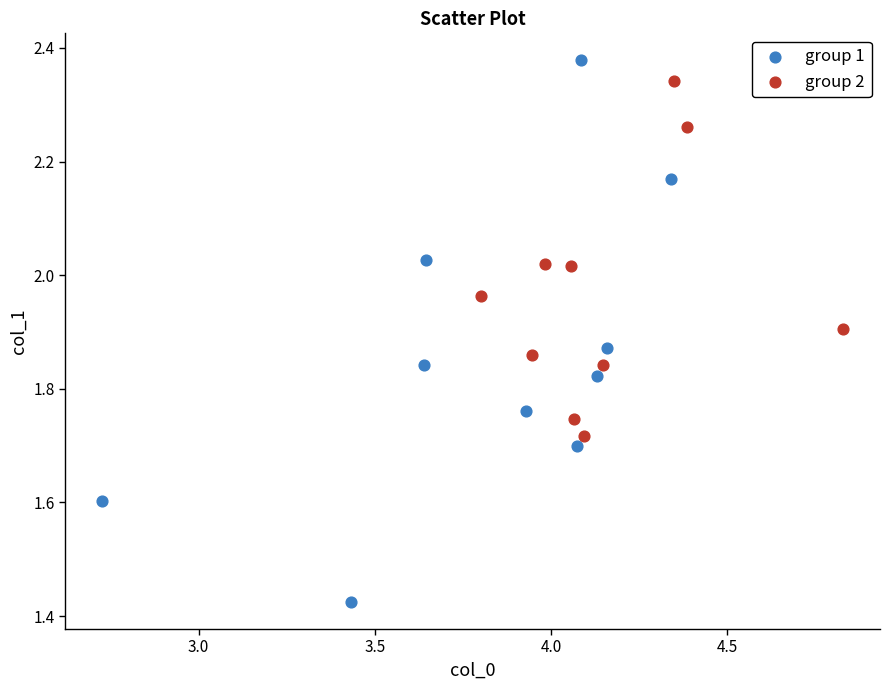

Which series has the widest spread of Y values?

group 1